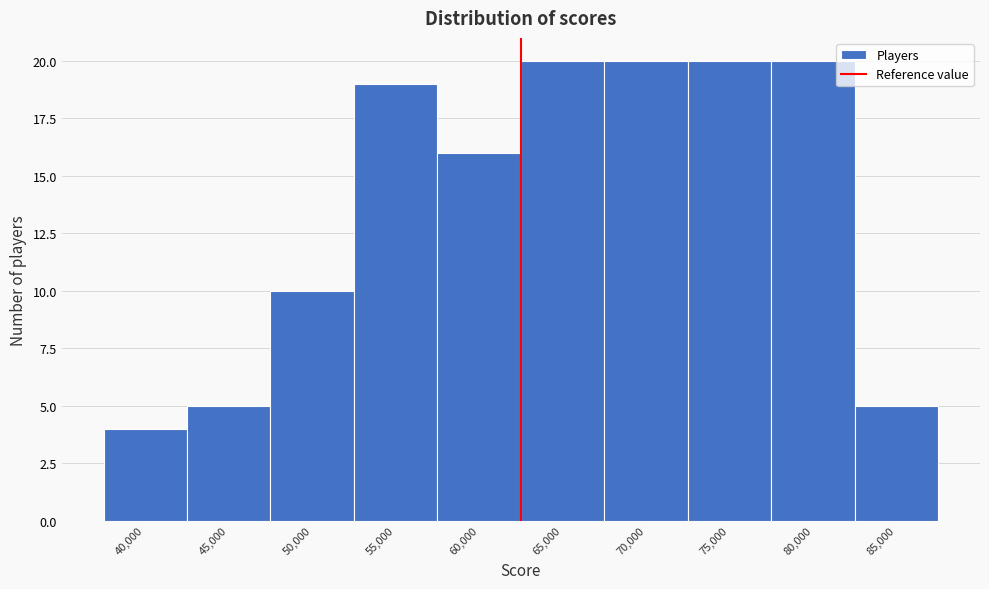

Reading left to right, transcribe all the data shown in this chart.

40,000=4	45,000=5	50,000=10	55,000=19	60,000=16	65,000=20	70,000=20	75,000=20	80,000=20	85,000=5